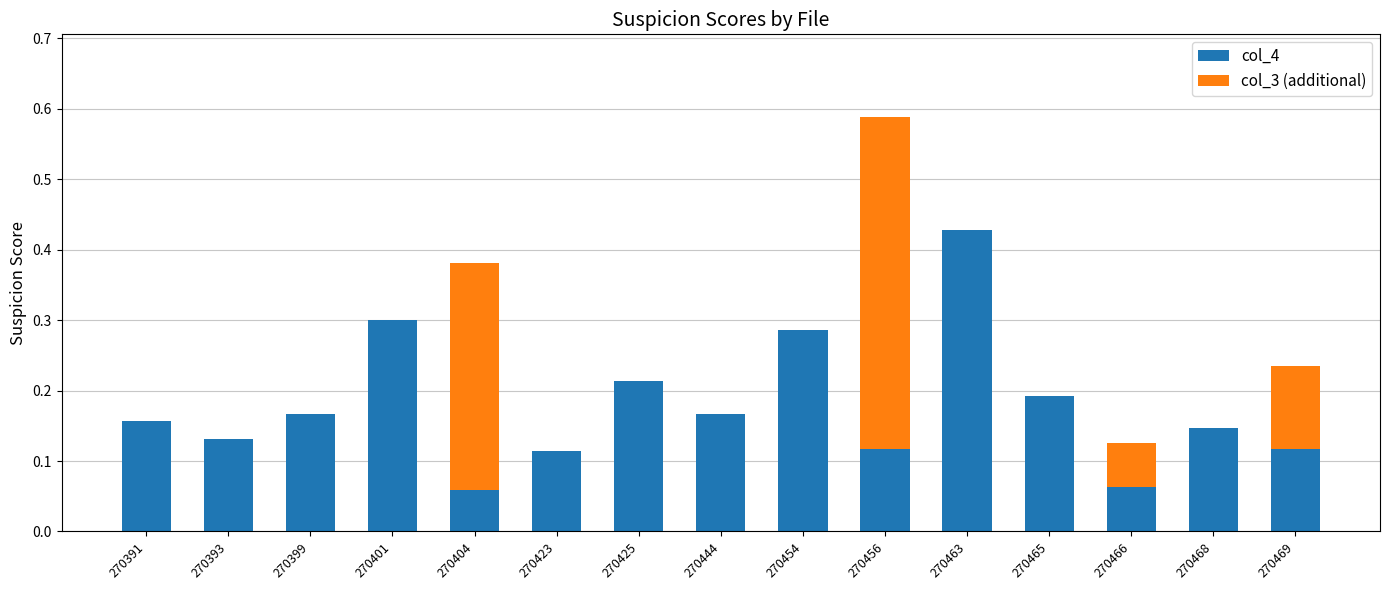

True or false: col_4 has a value of 0.1 at 270465.

False